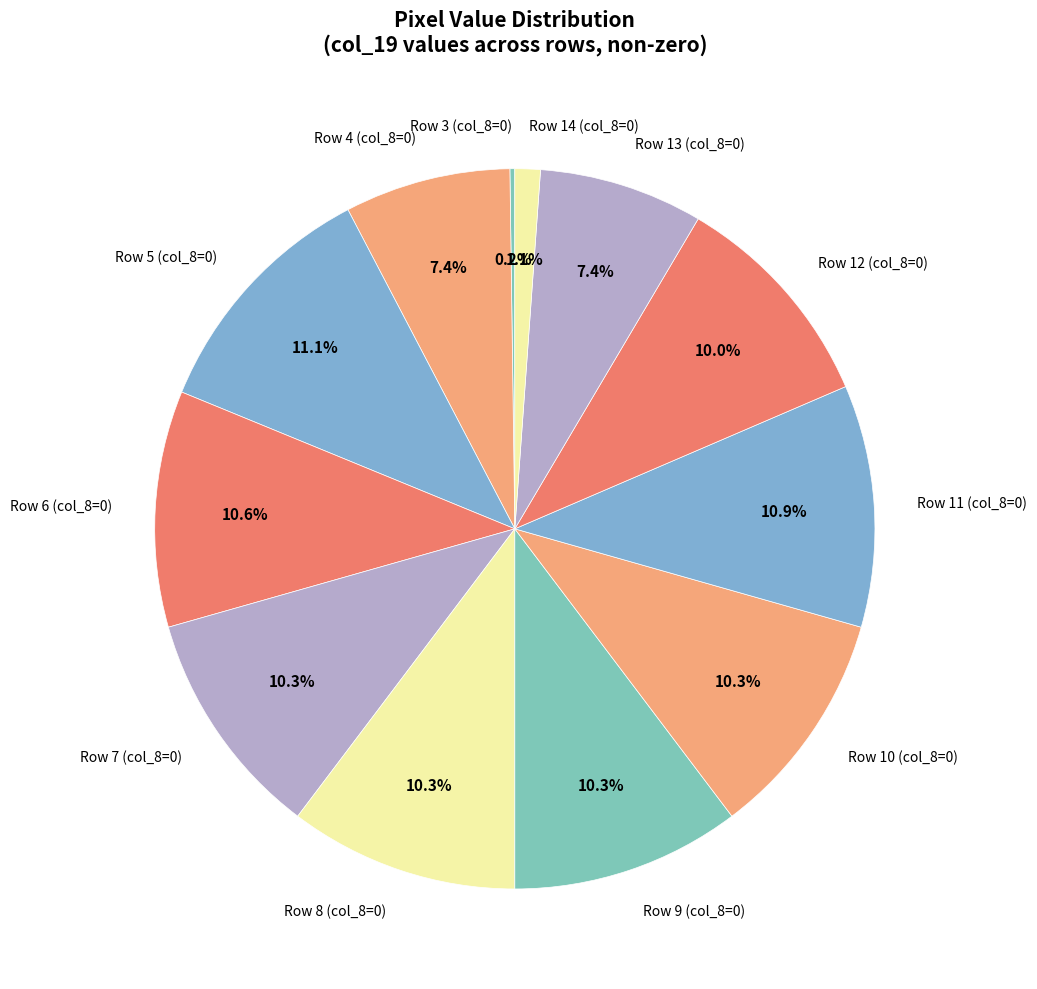

What is the total percentage of Row 11 (col_8=0) and Row 7 (col_8=0)?

21.2%